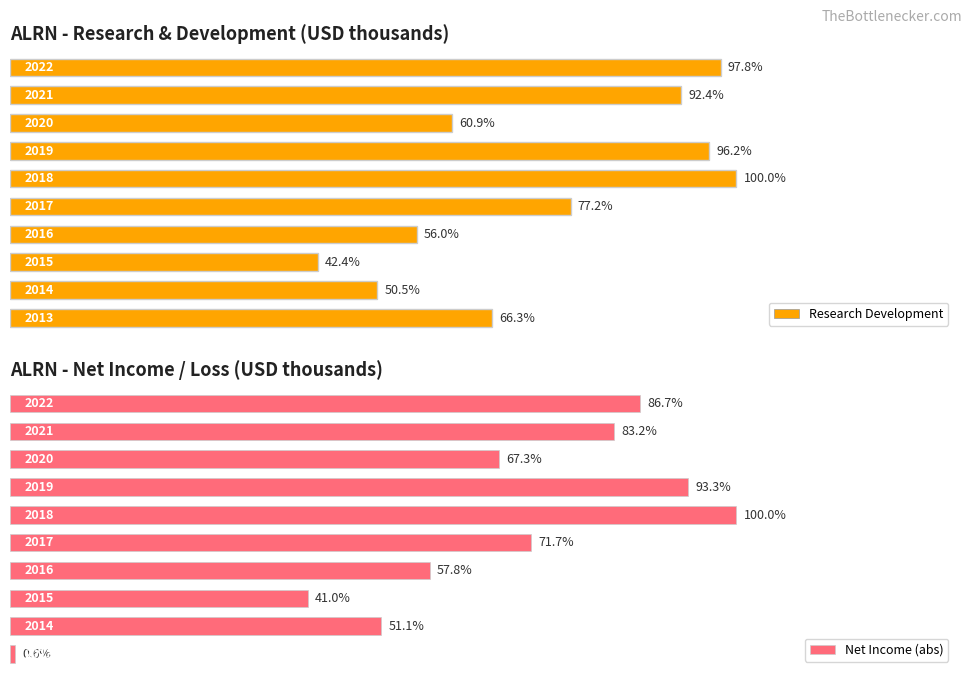

Rank the series at 3 from highest to lowest value.

Net Income (abs), Research Development